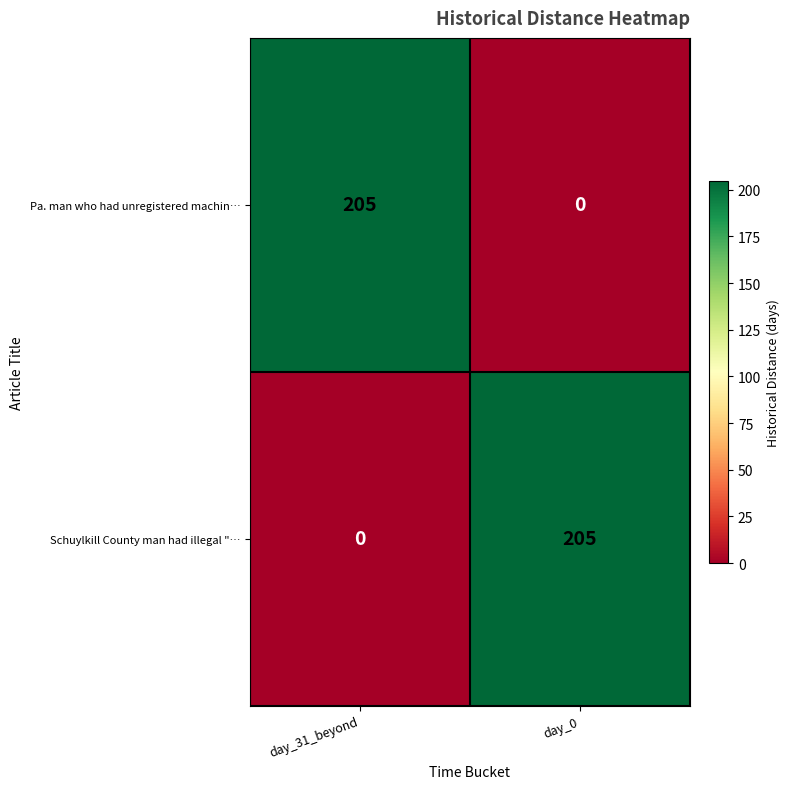

Rank the series at day_0 from lowest to highest value.

Pa. man who had unregistered machin…, Schuylkill County man had illegal "…